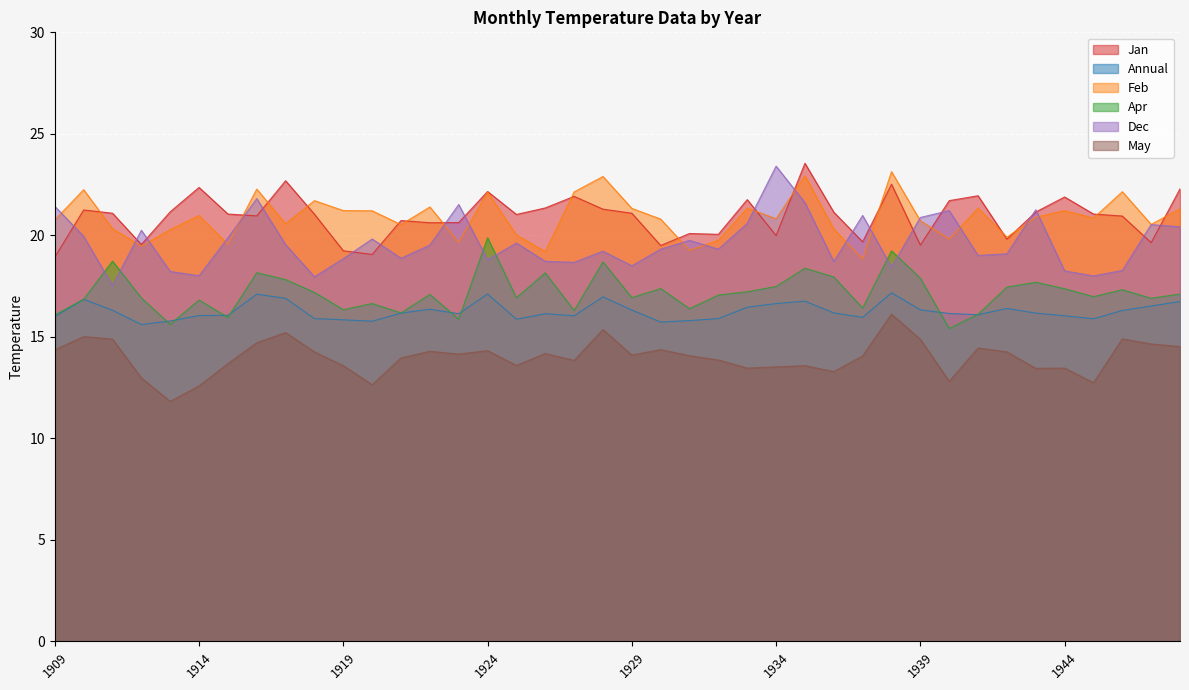

What is the highest value of the May series?

16.1